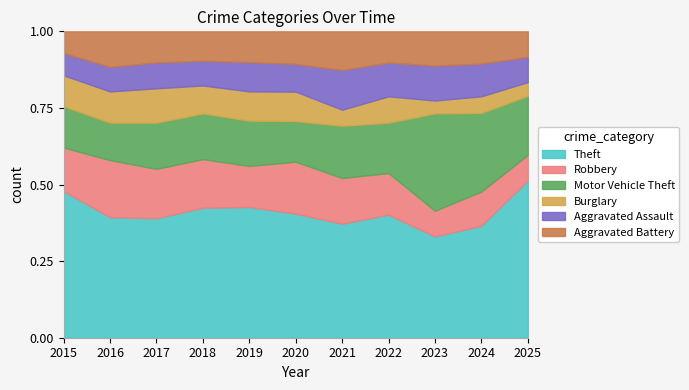

The Aggravated Assault series shows 69 at 2015. True or false?

False